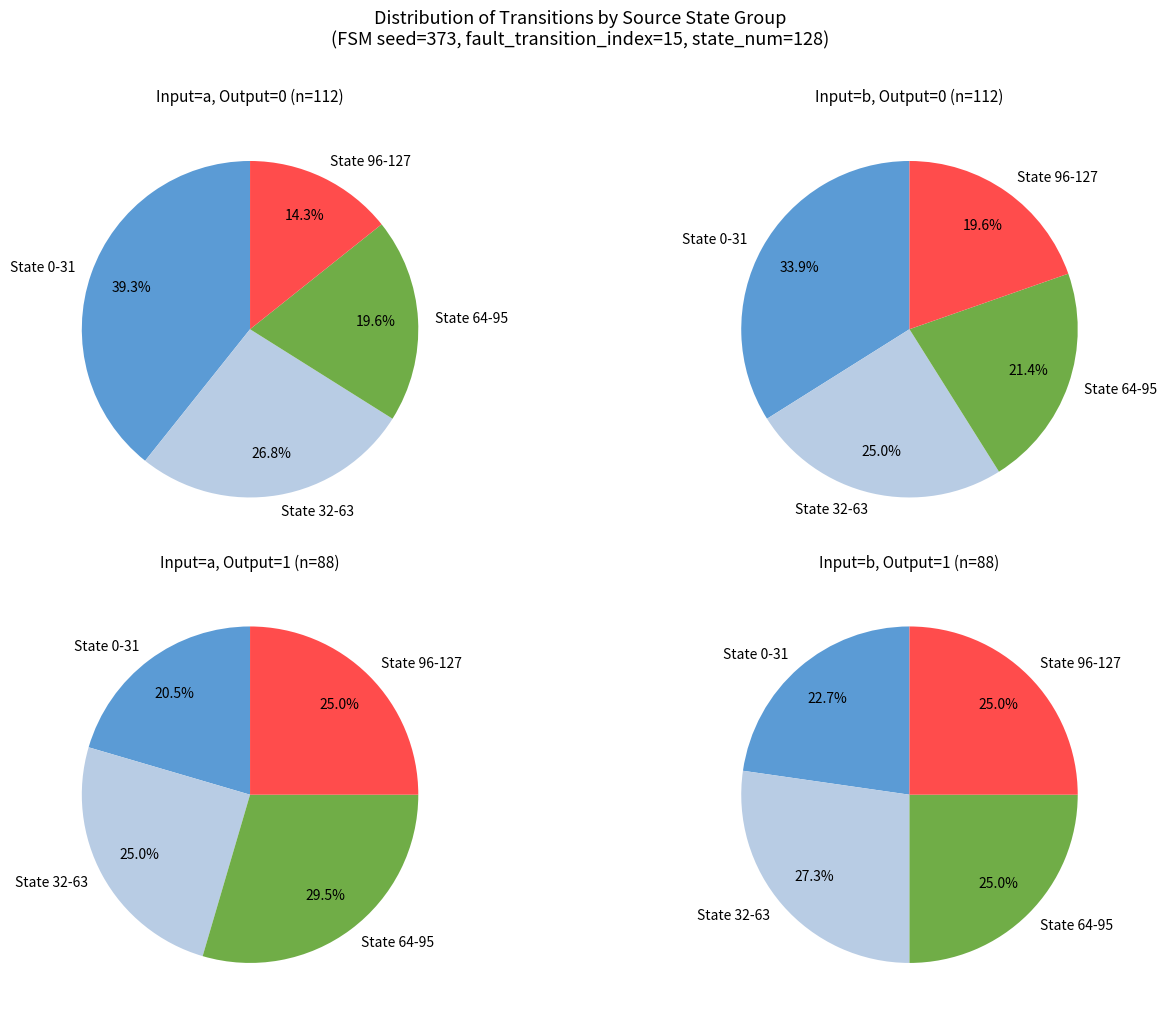

The 1 slice represents 16% of the pie. True or false?

False